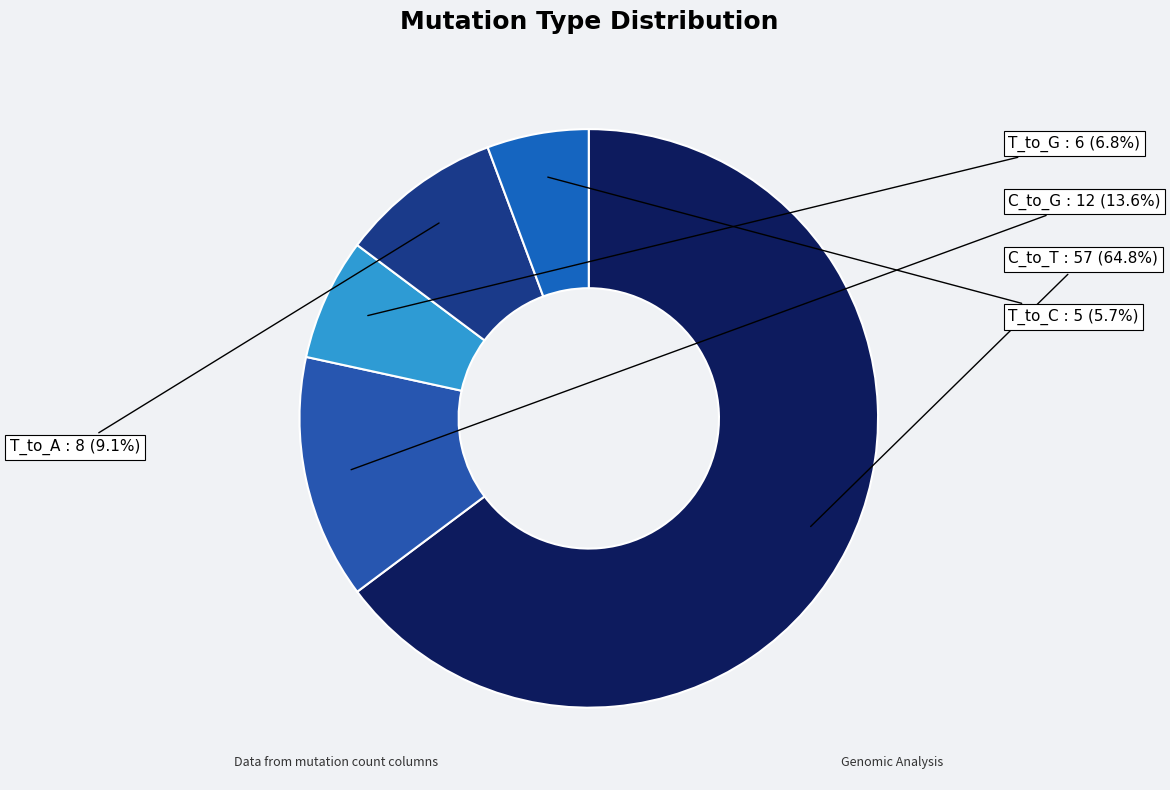

Is T_to_G the majority of the pie?

No